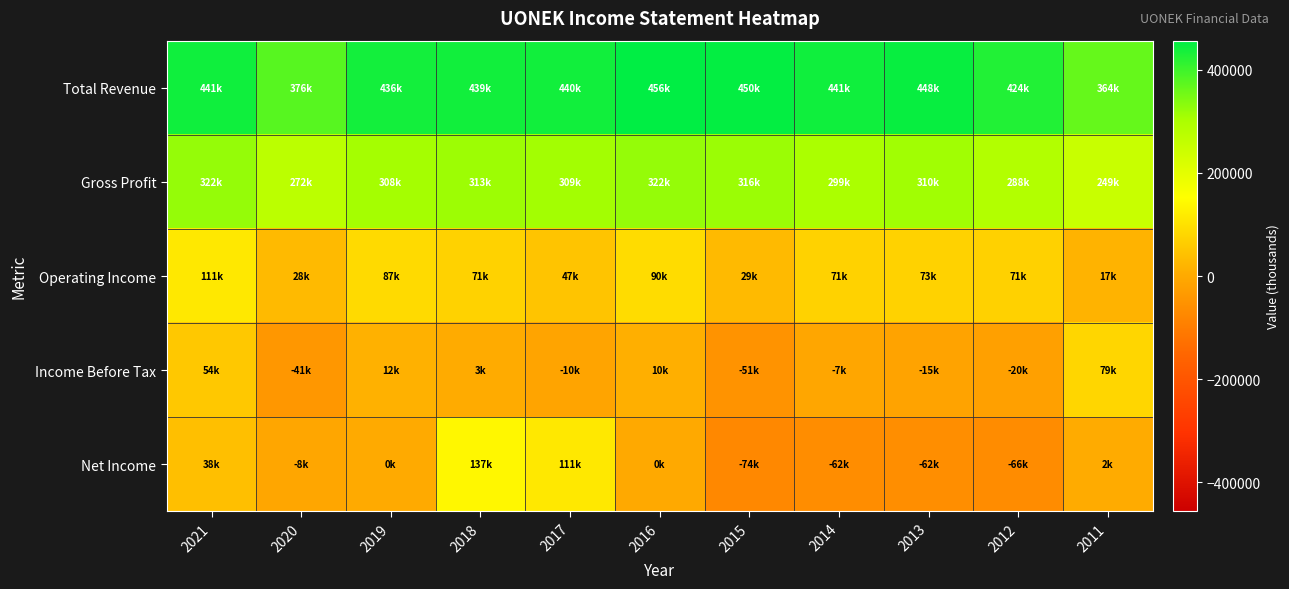

What is the spread (max minus min) of values at 2011?

361400